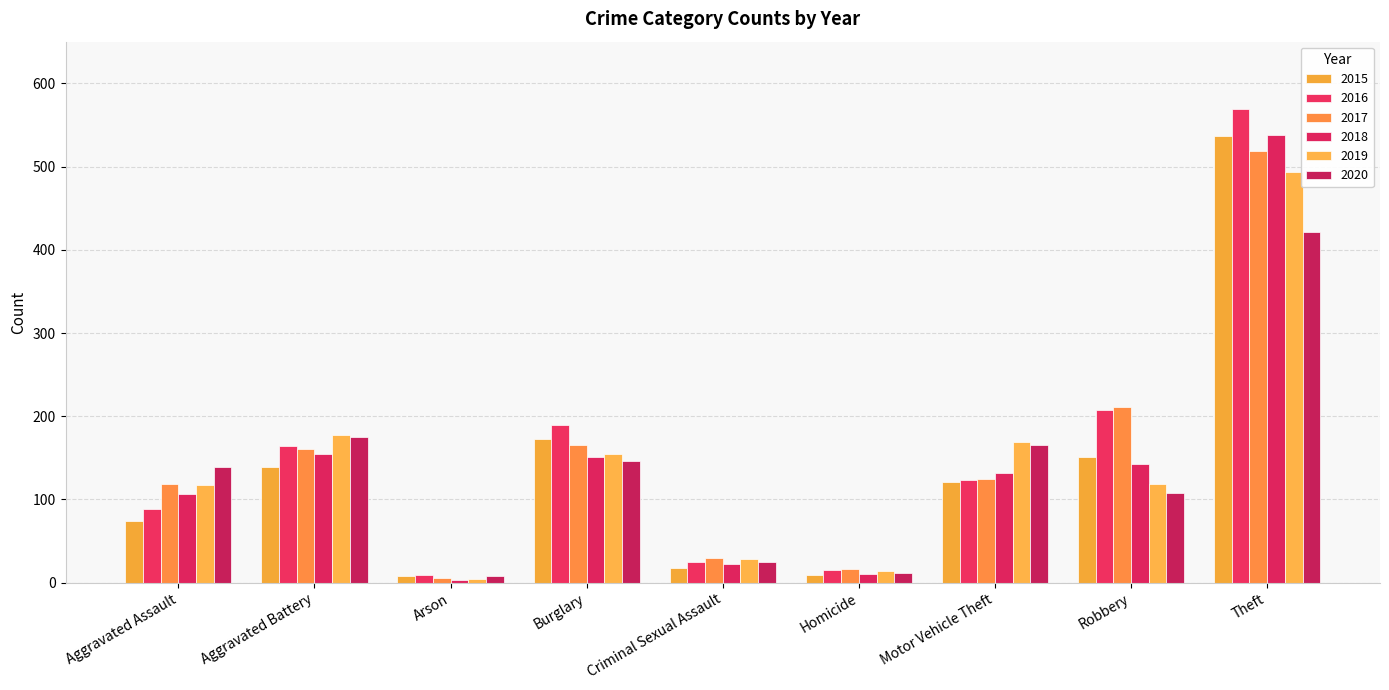

Reading left to right, what are all the values shown in this chart?

2015: Aggravated Assault=74	Aggravated Battery=139	Arson=8	Burglary=173	Criminal Sexual Assault=18	Homicide=9	Motor Vehicle Theft=121	Robbery=151	Theft=537
2016: Aggravated Assault=89	Aggravated Battery=164	Arson=9	Burglary=189	Criminal Sexual Assault=25	Homicide=15	Motor Vehicle Theft=123	Robbery=207	Theft=569
2017: Aggravated Assault=119	Aggravated Battery=161	Arson=6	Burglary=165	Criminal Sexual Assault=30	Homicide=17	Motor Vehicle Theft=125	Robbery=211	Theft=519
2018: Aggravated Assault=106	Aggravated Battery=155	Arson=3	Burglary=151	Criminal Sexual Assault=23	Homicide=10	Motor Vehicle Theft=132	Robbery=143	Theft=538
2019: Aggravated Assault=117	Aggravated Battery=177	Arson=4	Burglary=155	Criminal Sexual Assault=29	Homicide=14	Motor Vehicle Theft=169	Robbery=119	Theft=493
2020: Aggravated Assault=139	Aggravated Battery=175	Arson=8	Burglary=146	Criminal Sexual Assault=25	Homicide=12	Motor Vehicle Theft=165	Robbery=108	Theft=421